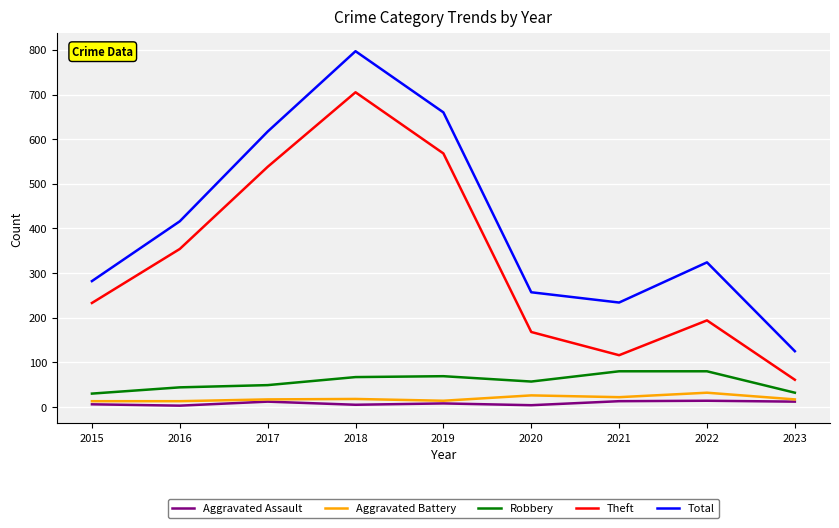

Which series has the widest spread of values?

Total